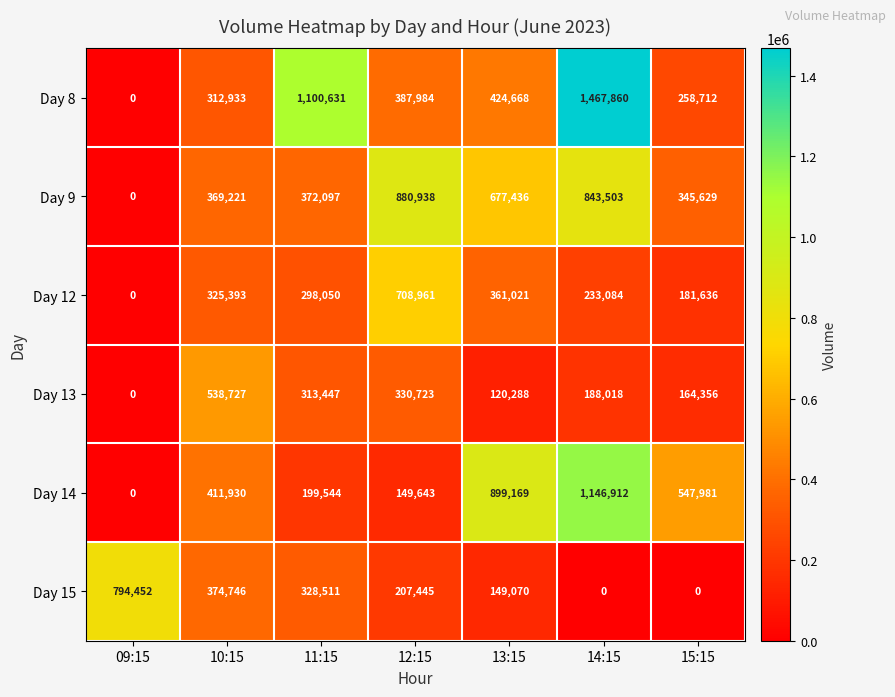

Which category has the highest value across all series?

14:15